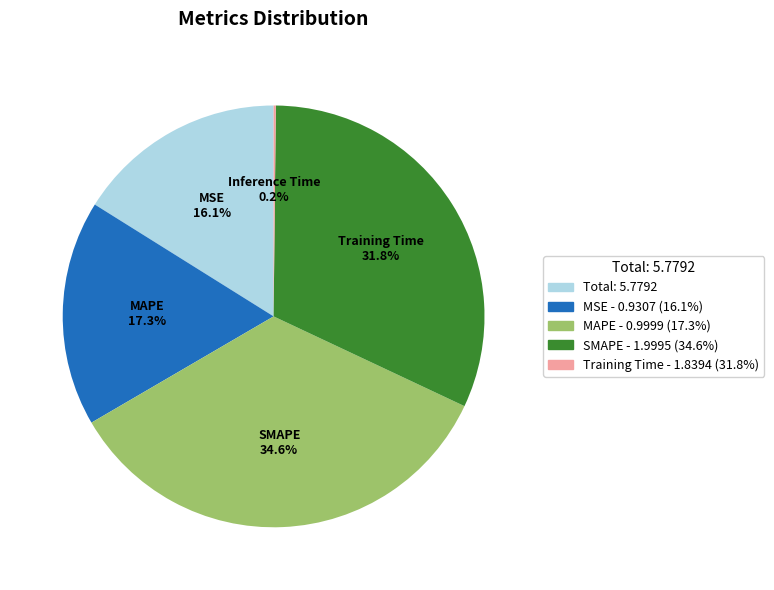

True or false: Training Time accounts for 38% of the total.

False